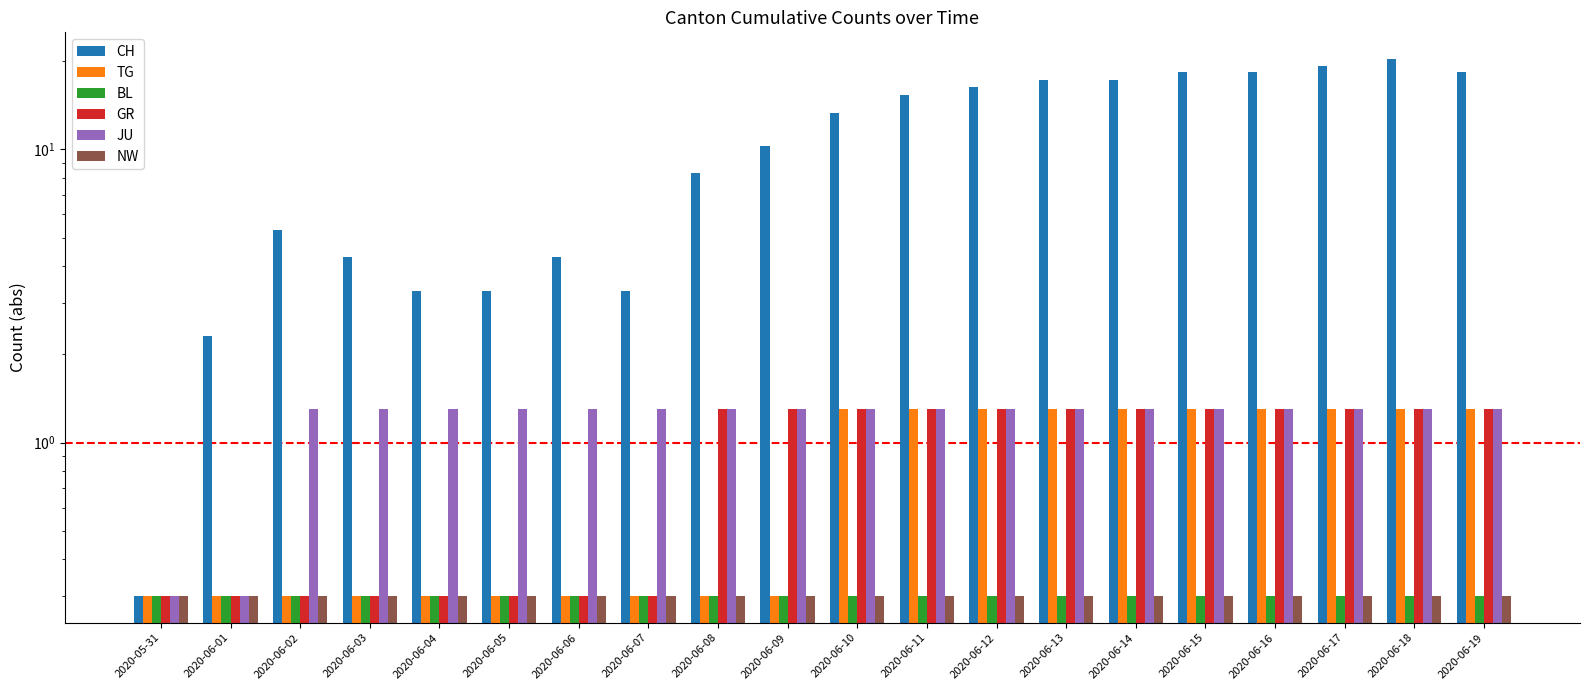

Which has a higher value, 2020-06-09 or 2020-06-19?

2020-06-19